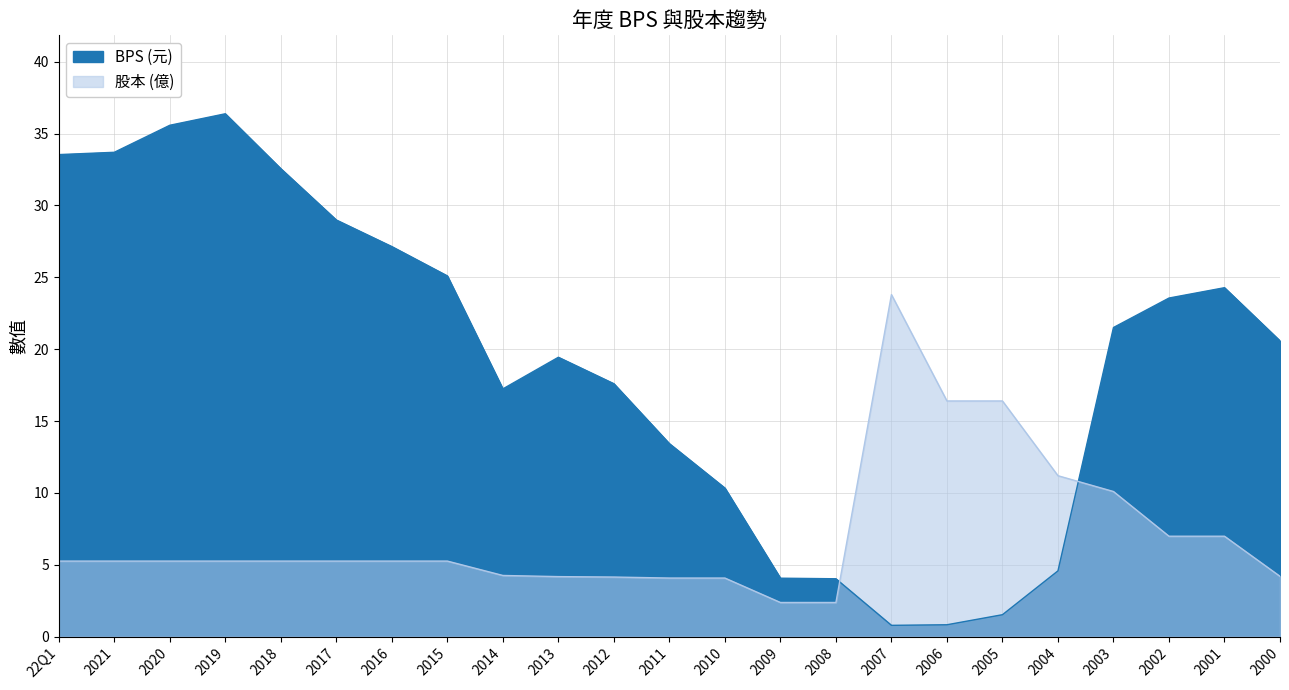

Is it true that BPS equals 49.9 at 2017?

False